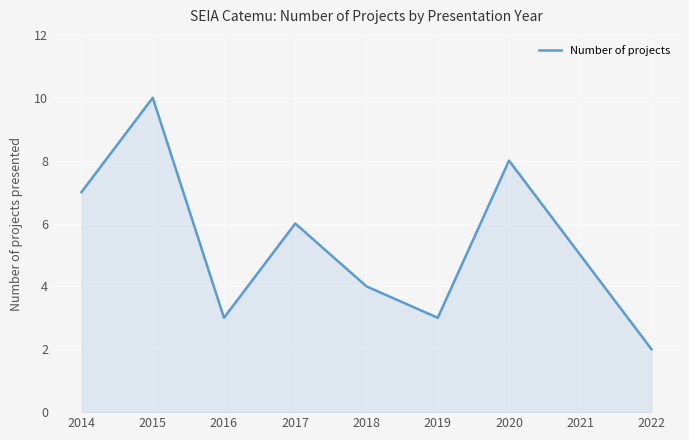

Is it true that the value at 2022 is 3?

False